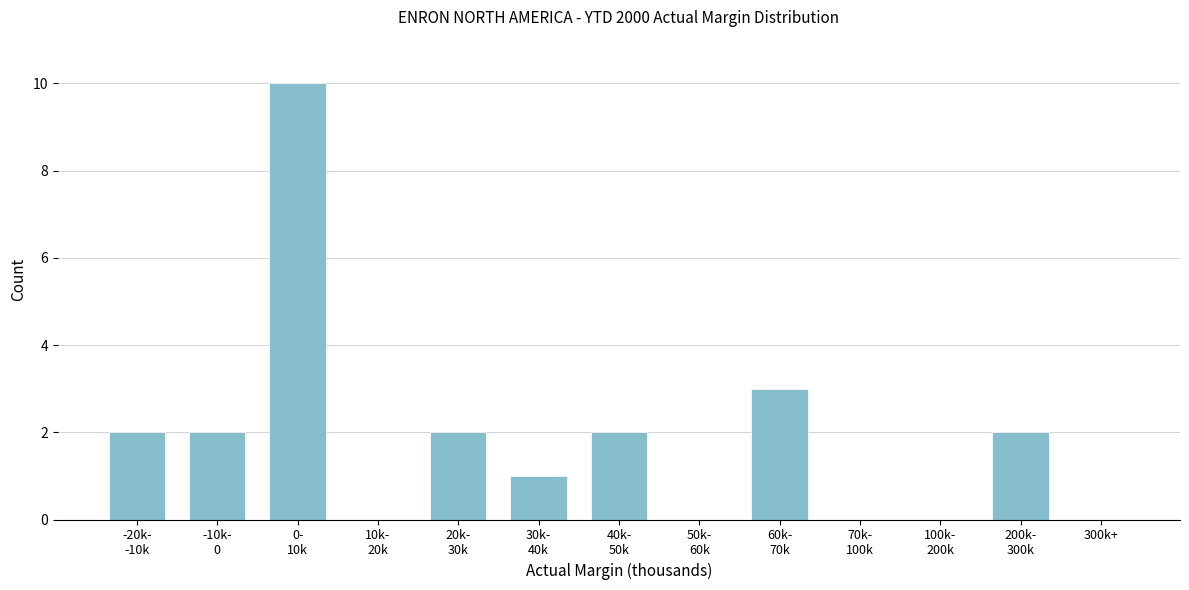

What is the greatest value displayed?

10